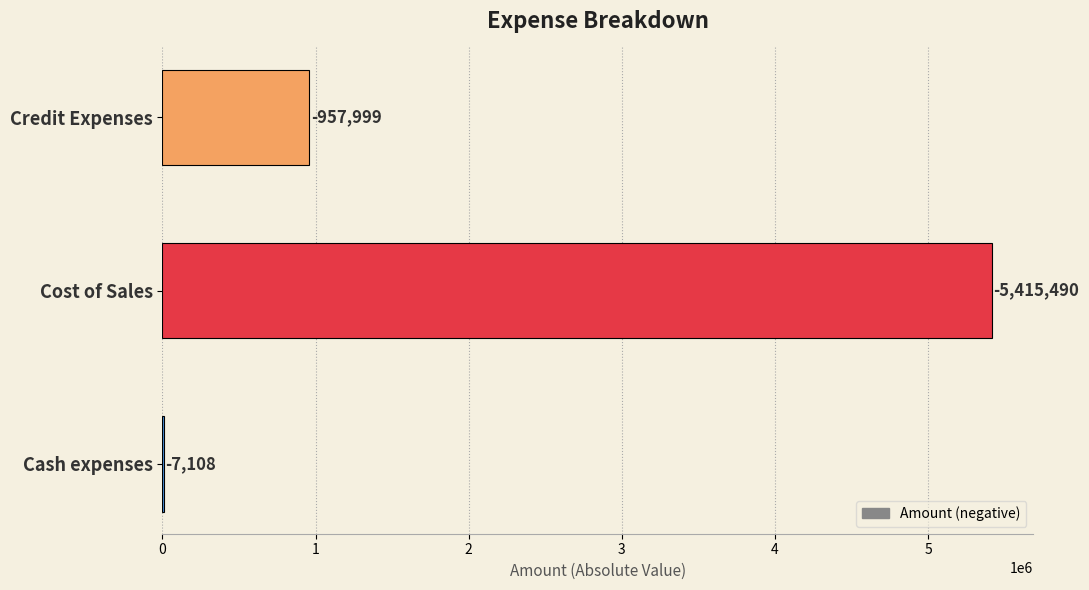

Are the bars horizontal?

Yes